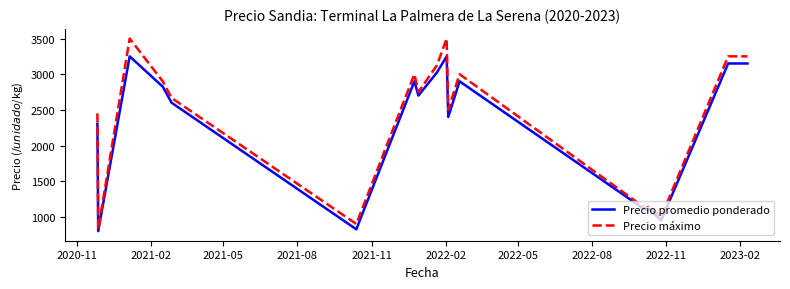

How many lines are shown in the chart?

2